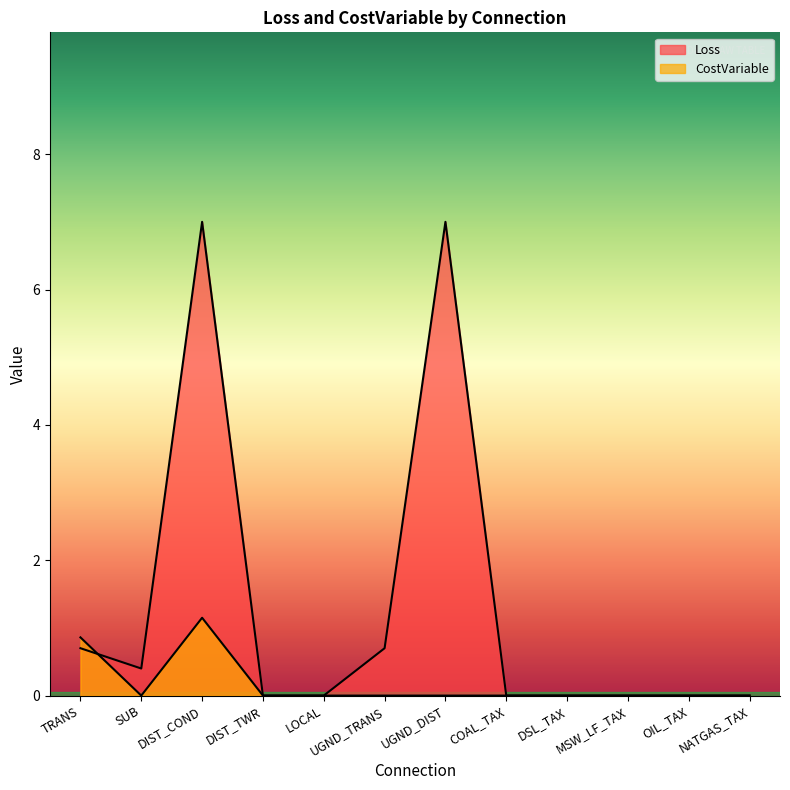

At which category does Loss reach its first local valley?

SUB